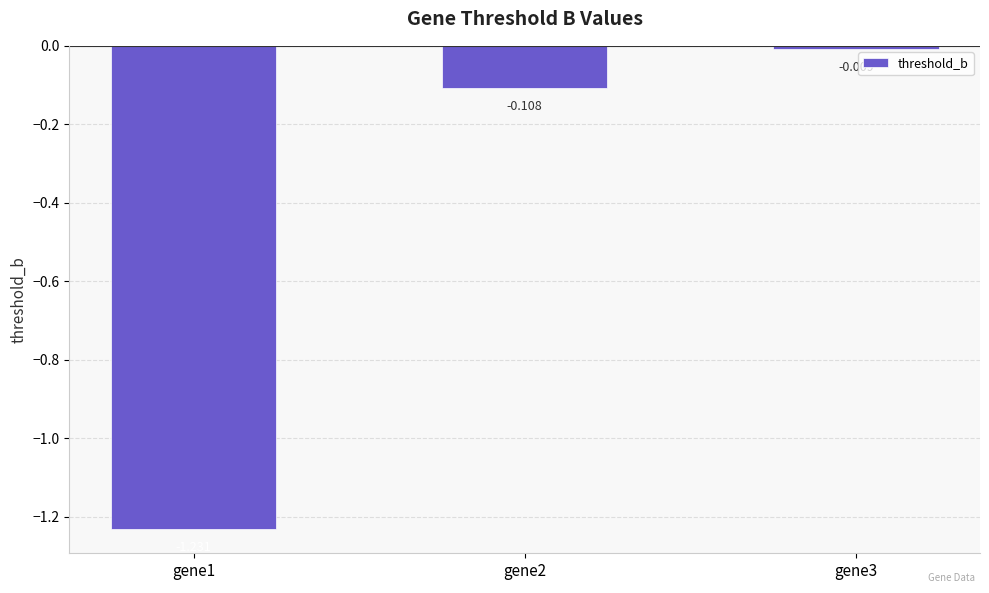

What is the change in value from gene1 to gene2?

+1.1